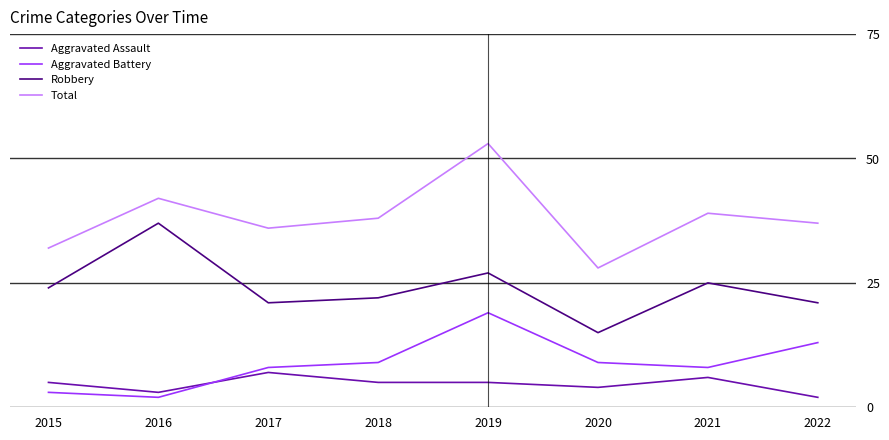

Which series has the largest total across all categories?

Total